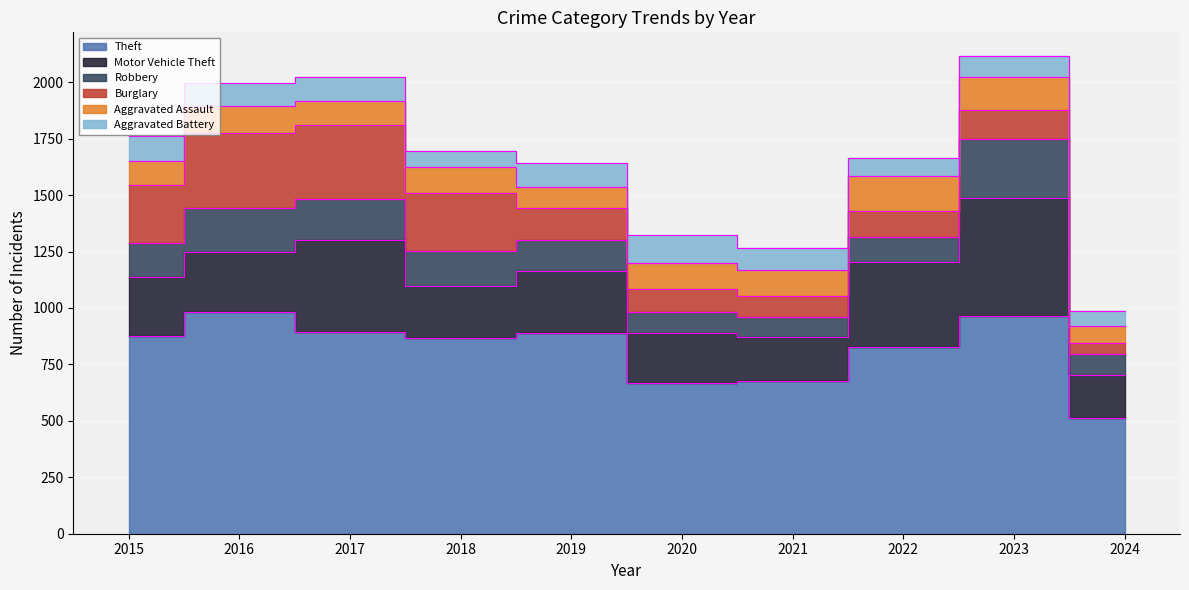

Which category has the lowest value across all series?

2024